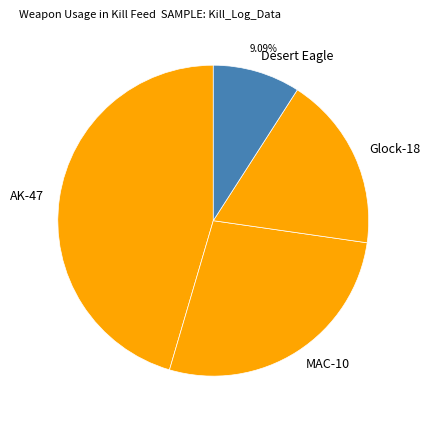

What is the ratio of the value at MAC-10 to the value at Desert Eagle?

3.0